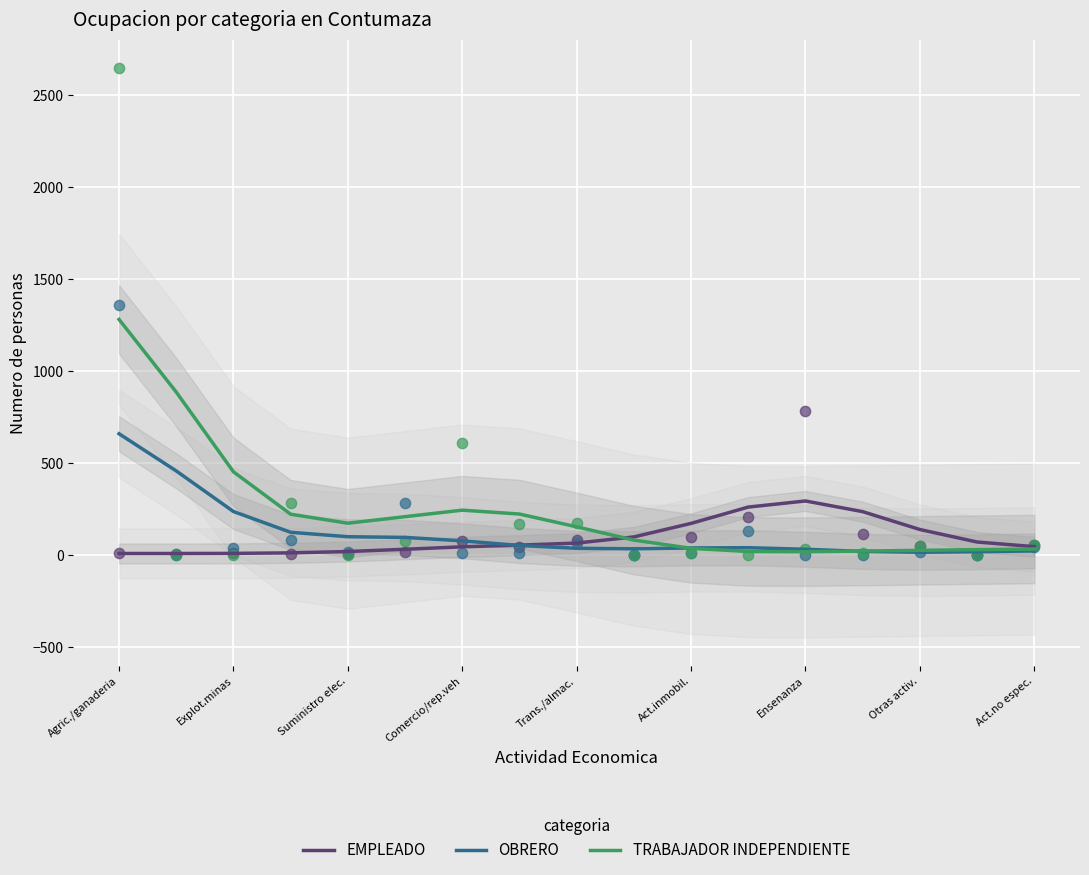

At how many categories does at least one series exceed 257?

5